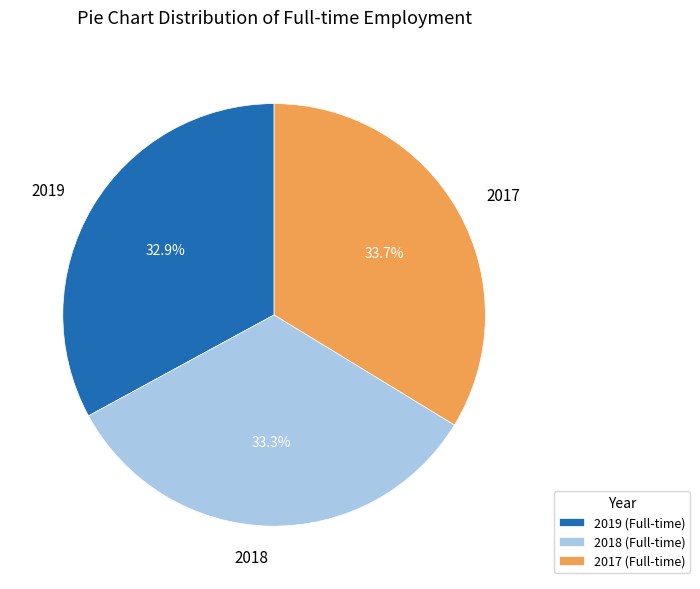

To the nearest percent, what is the combined percentage of 2019 and 2017?

67%